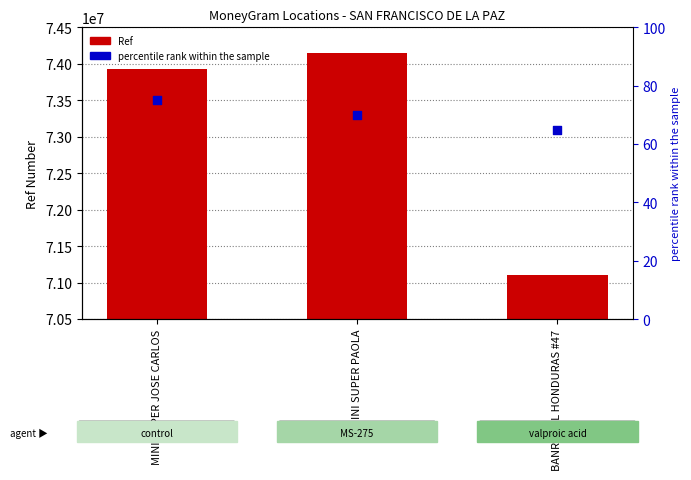

Which series has the largest total across all categories?

Ref